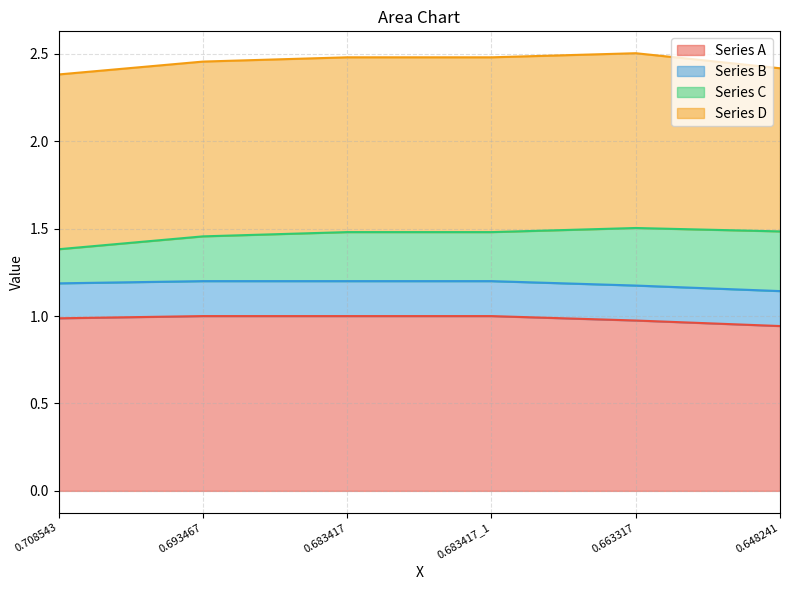

Is the value of Series A at 0.683417 greater than the value of Series B at 0.648241?

Yes